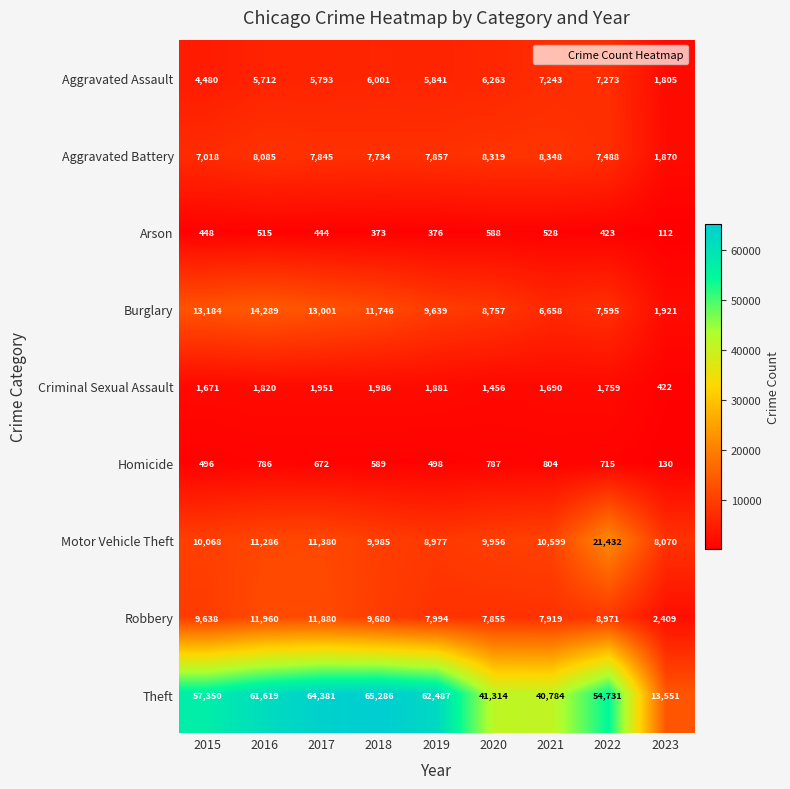

What is the total value across all series at 2023?

30290